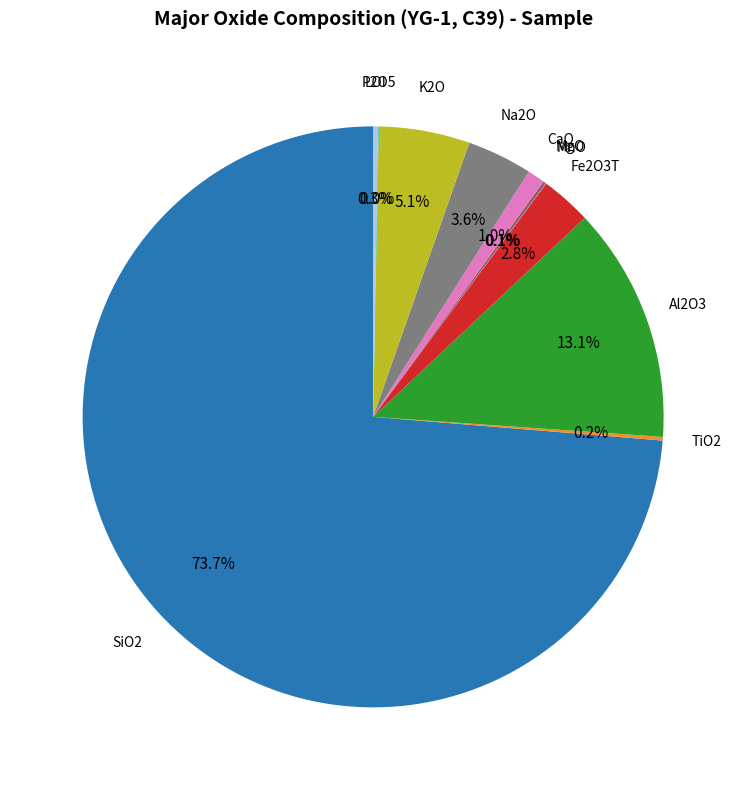

Which slice represents more than half of the pie?

SiO2